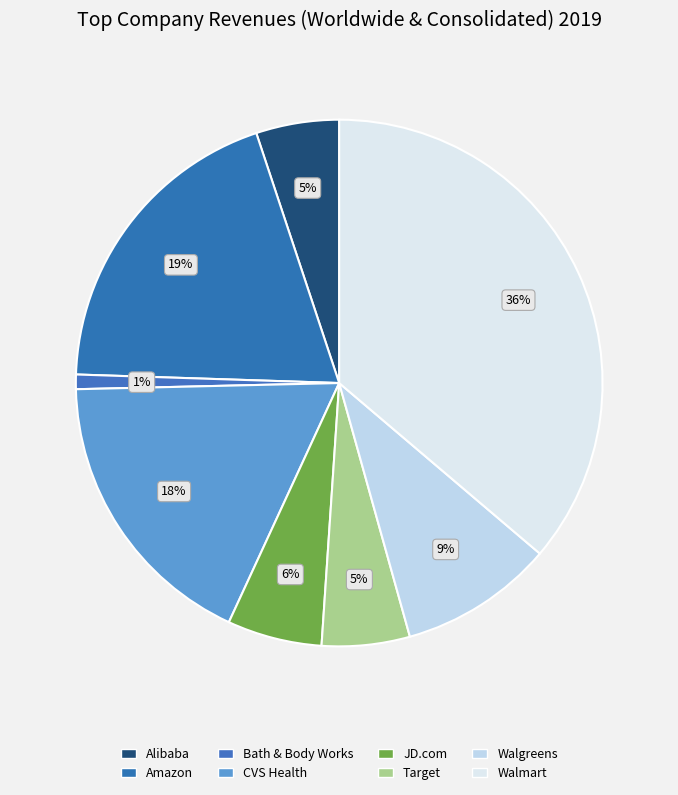

Count the number of slices in the pie.

8